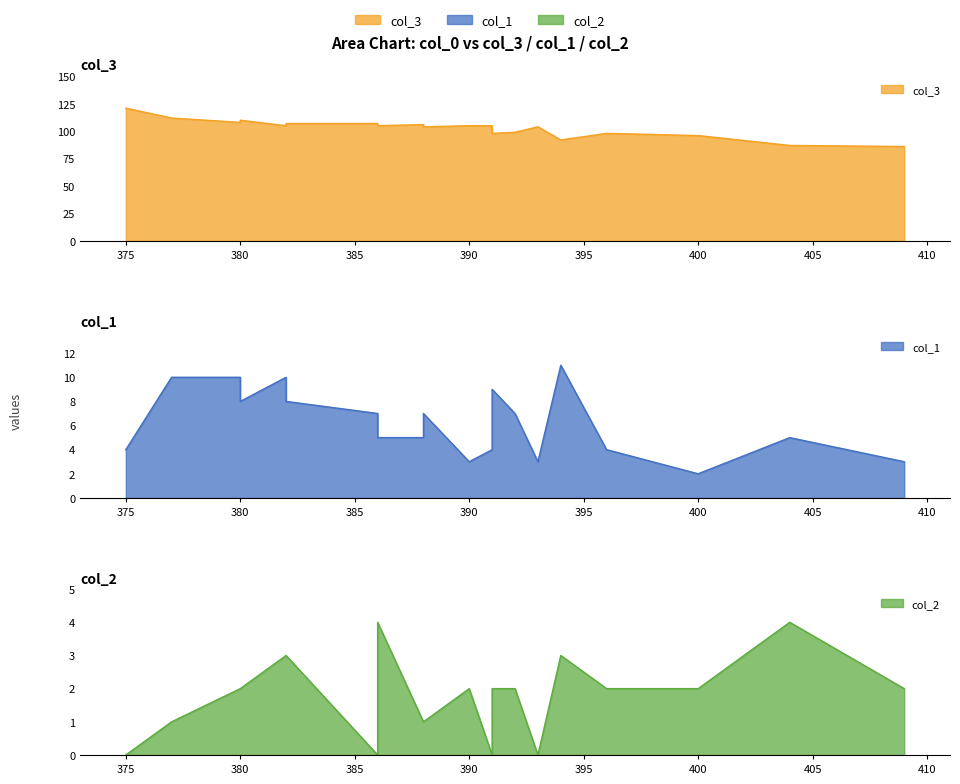

List the series in order of their peak value, lowest first.

col_2, col_1, col_3